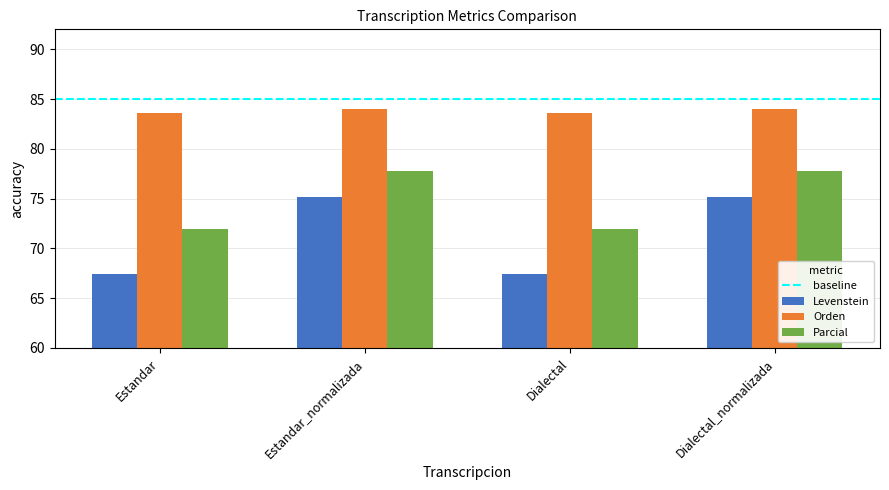

How many categories are shown in the chart?

4